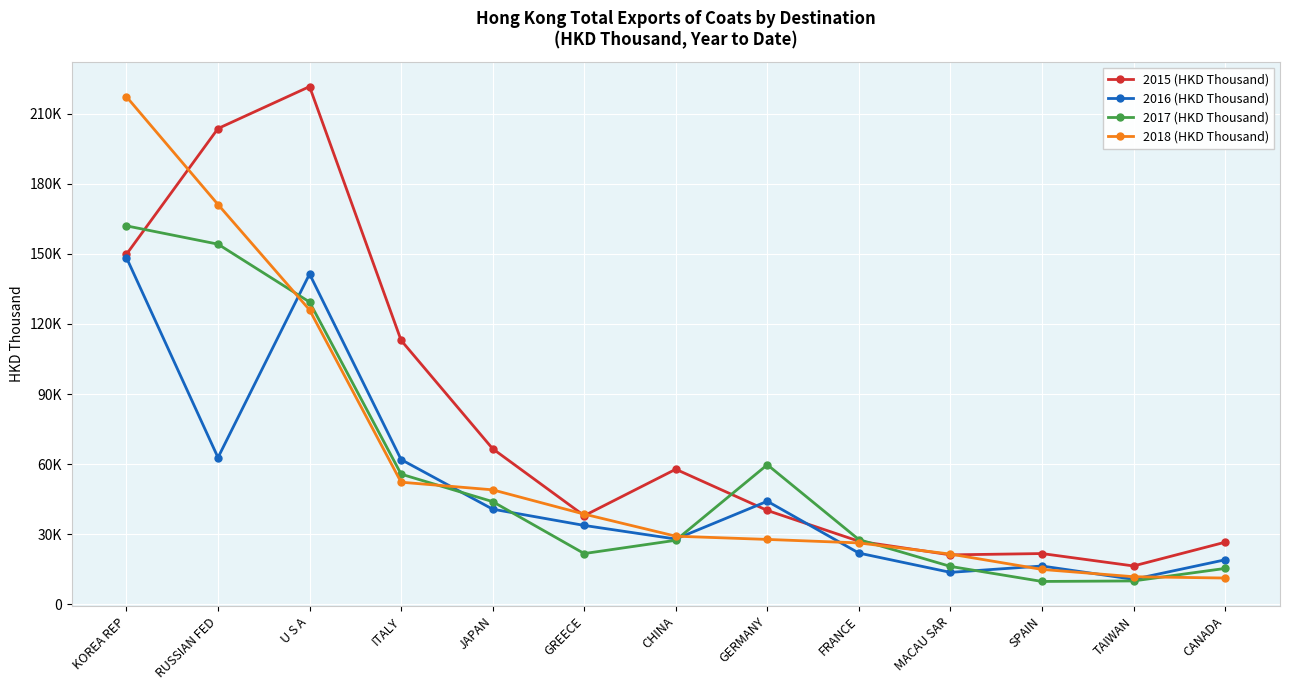

At which label does 2015 (HKD Thousand) reach its minimum?

TAIWAN